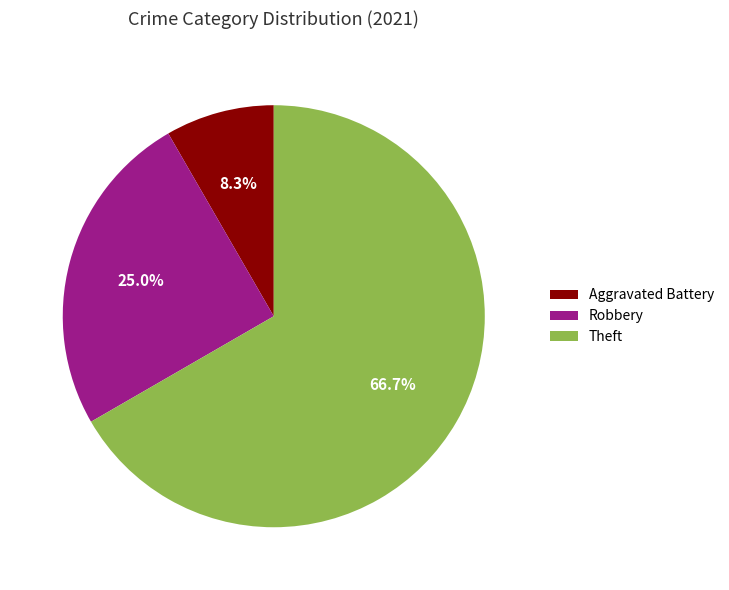

Which category accounts for the majority?

Theft